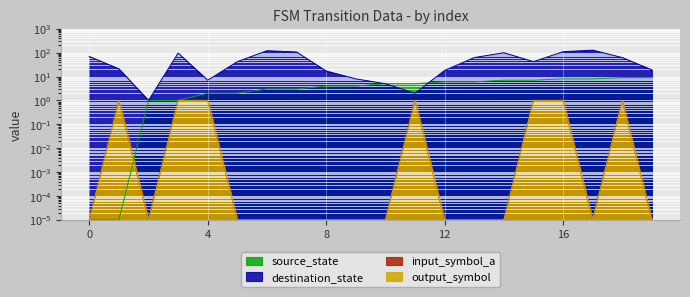

At which label does input_symbol_a reach its peak?

1